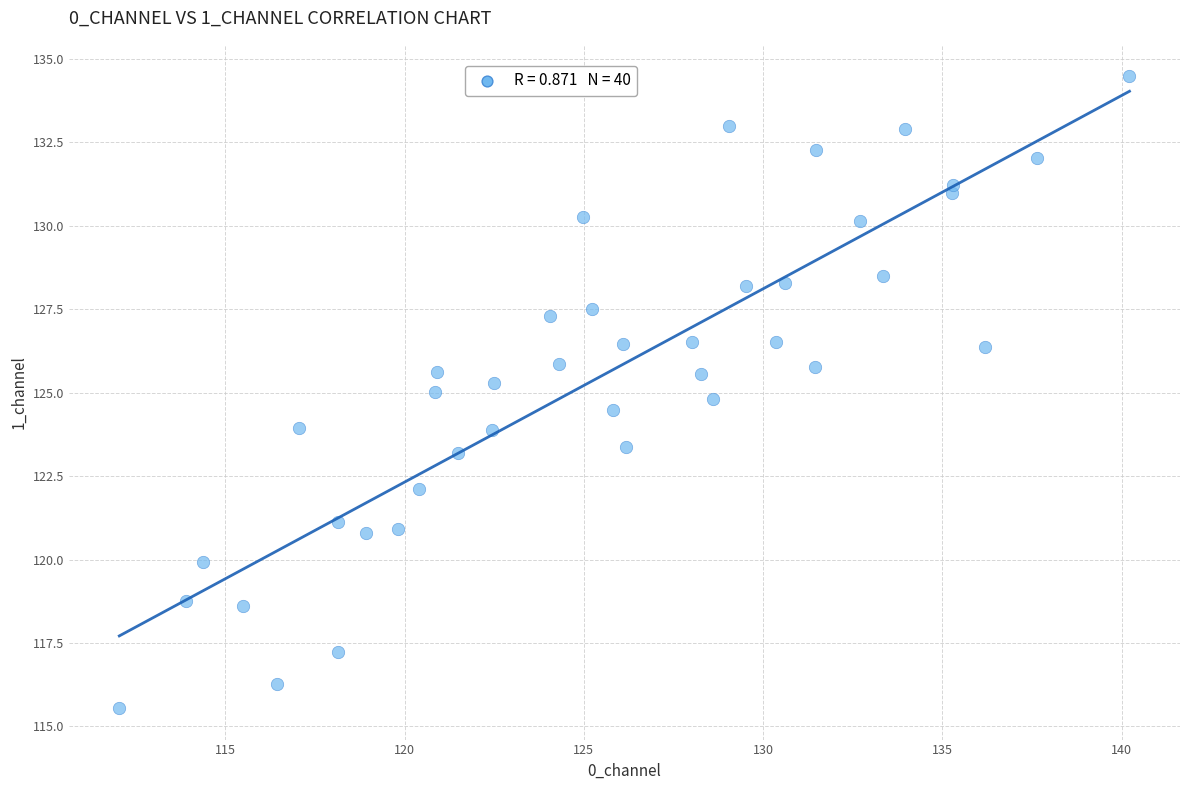

What is the range of Y values (max minus min)?

18.9